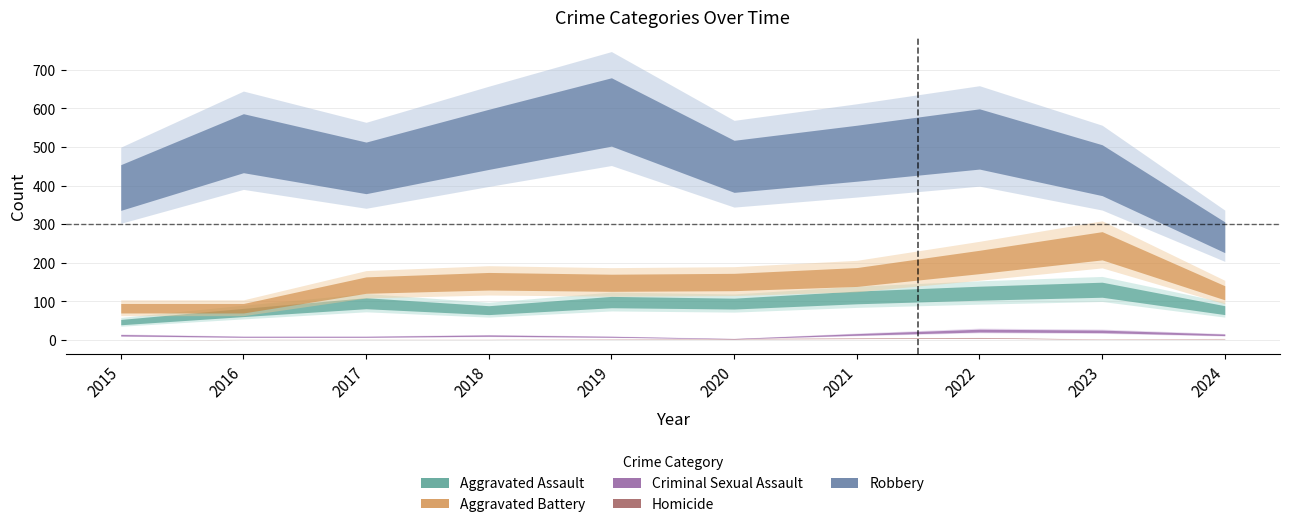

What is the spread (max minus min) of values at 2023?

438